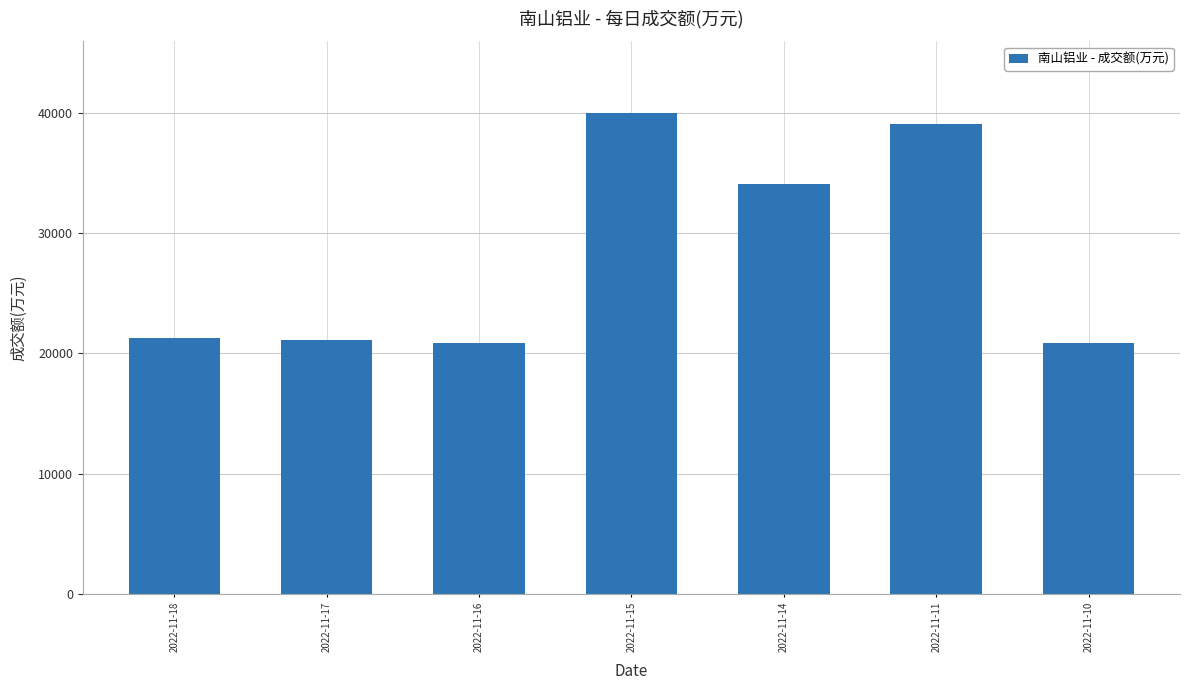

The chart shows a value of 28224 at 2022-11-17. True or false?

False